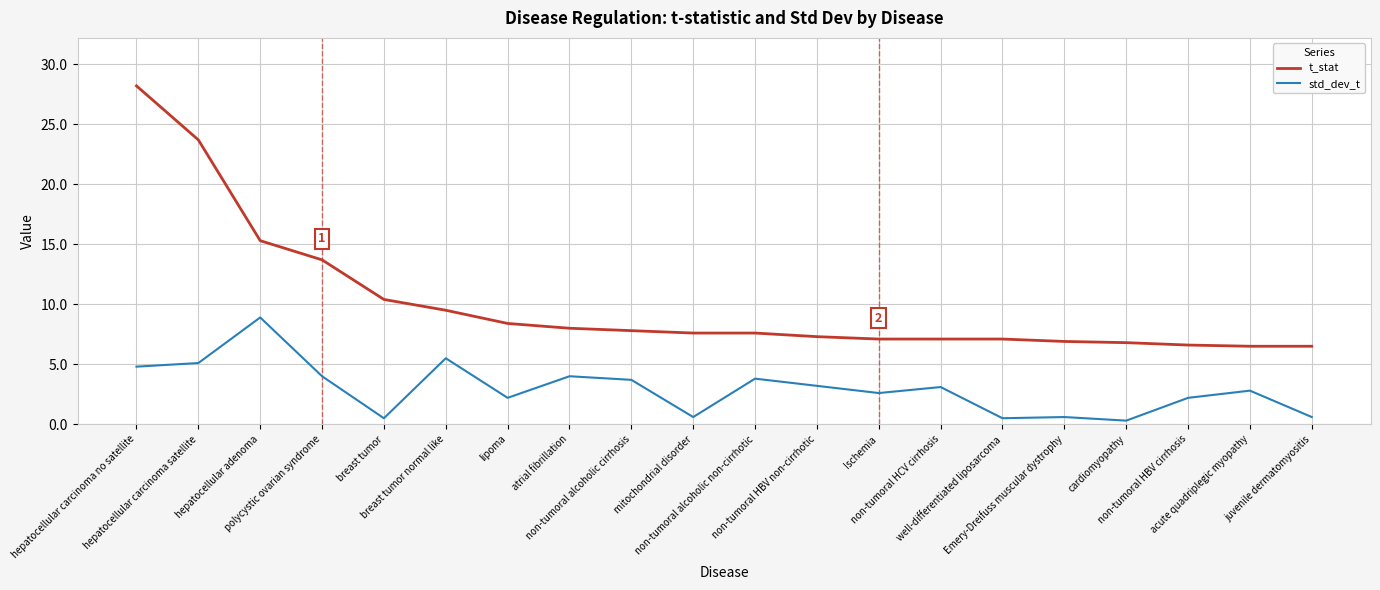

Is it true that std_dev_t equals 2.3 at polycystic ovarian syndrome?

False